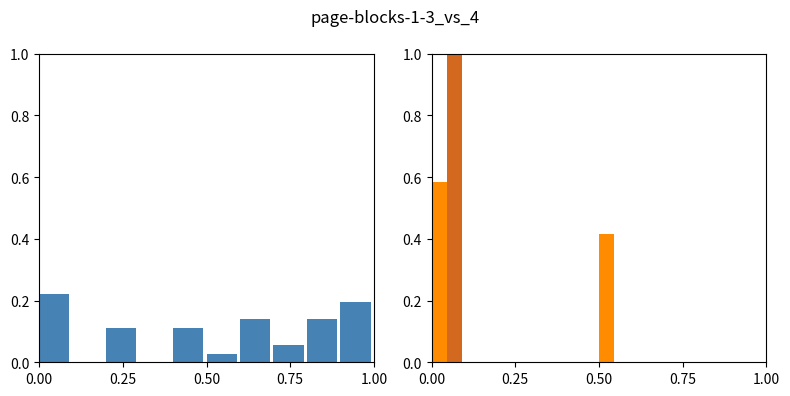

Between 6 and 9, which is larger?

9